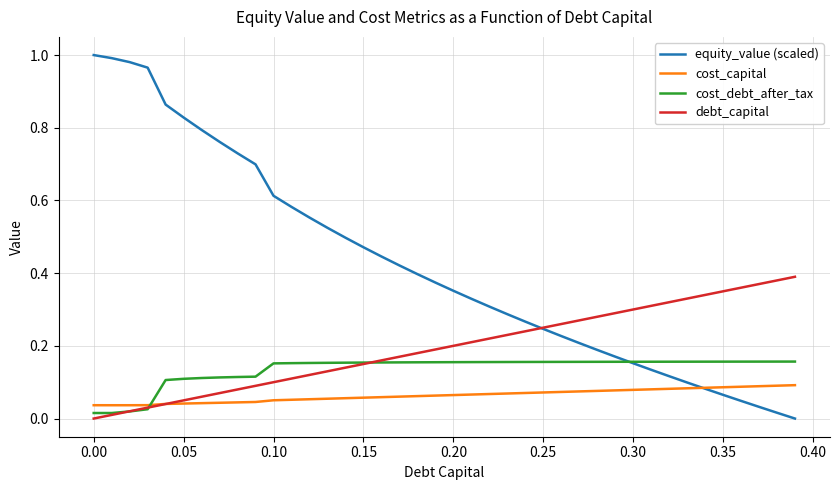

Which series has the largest range (max minus min)?

equity_value (scaled)